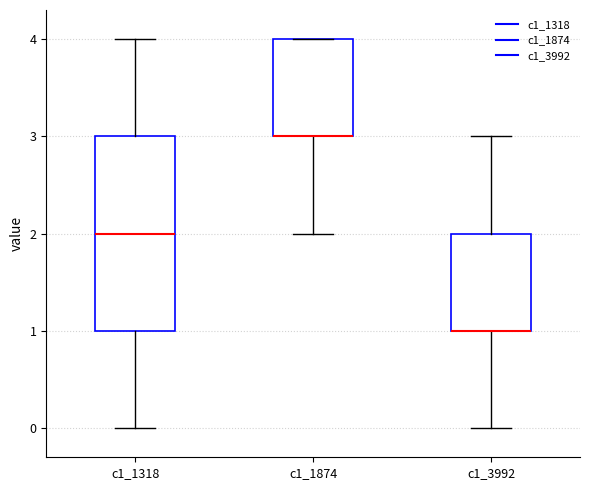

Where is the upper edge of the box for c1_1318 on the y-axis? The values are not printed on the chart, so give them approximately, as read against the axis.

3